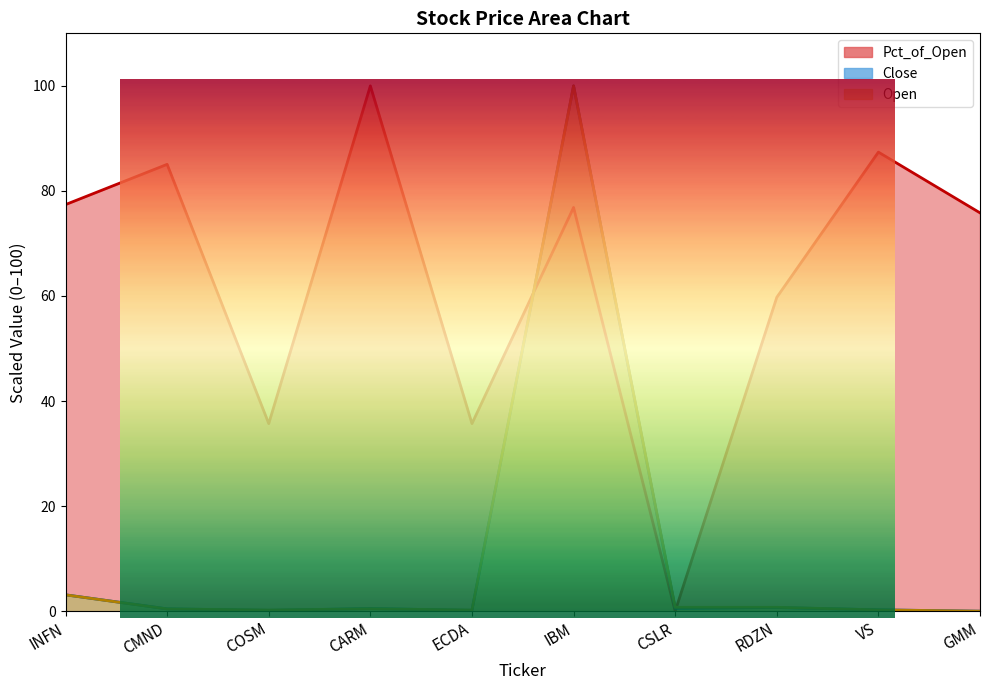

How many data points does each series have?

10